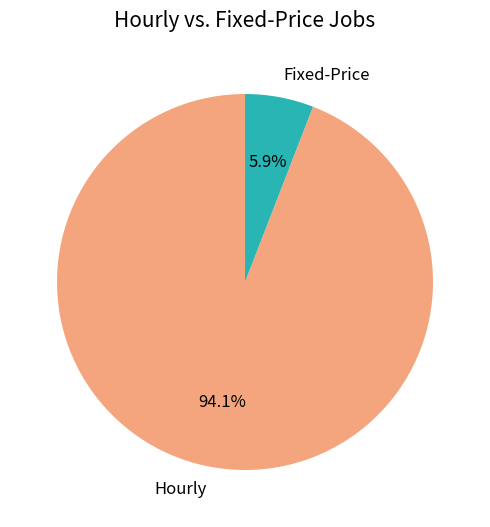

Which slice is the smallest?

Fixed-Price